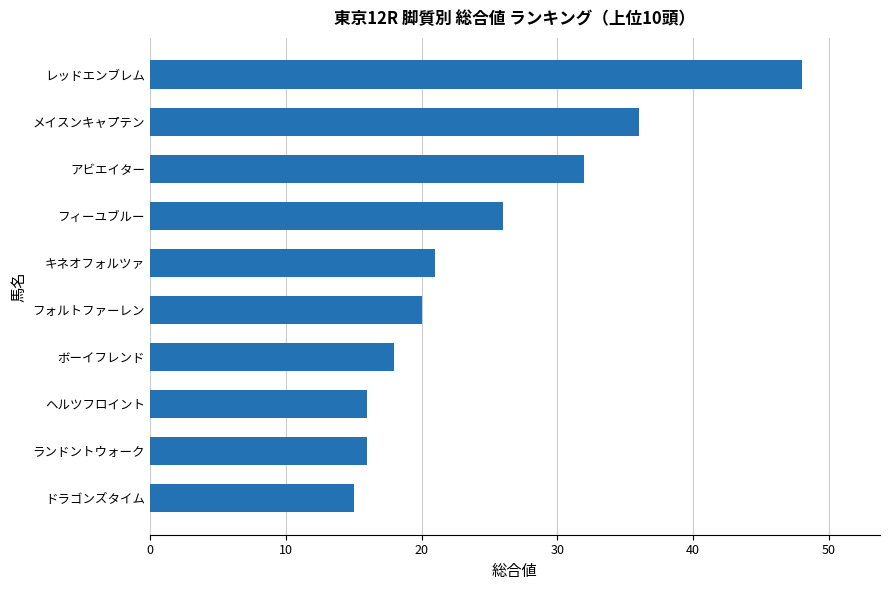

Count the number of categories in the chart.

10